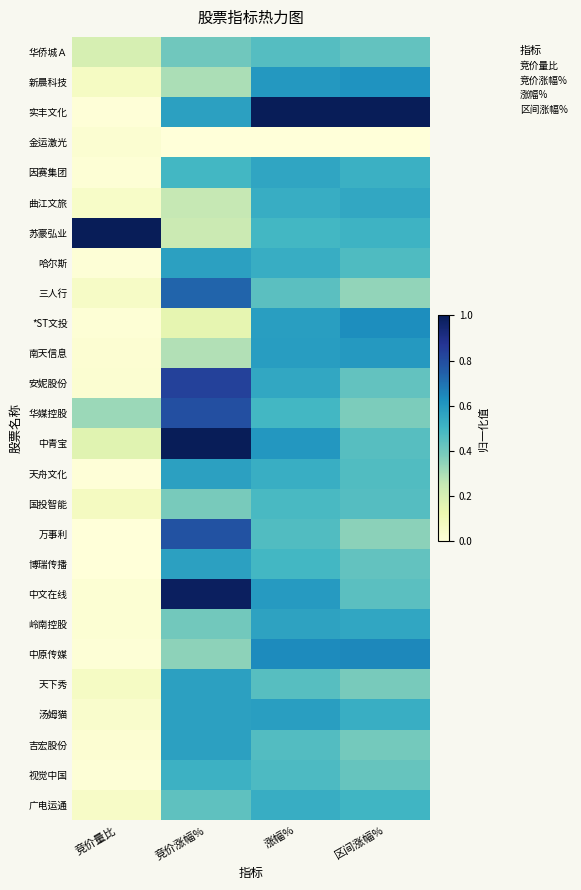

Rank the series by their maximum value, from lowest to highest.

金运激光, 华侨城Ａ, 国投智能, 视觉中国, 广电运通, 曲江文旅, 因赛集团, 岭南控股, 哈尔斯, 天舟文化, 博瑞传播, 天下秀, 吉宏股份, 汤姆猫, 南天信息, 新晨科技, *ST文投, 中原传媒, 三人行, 万事利, 华媒控股, 安妮股份, 中文在线, 实丰文化, 苏豪弘业, 中青宝